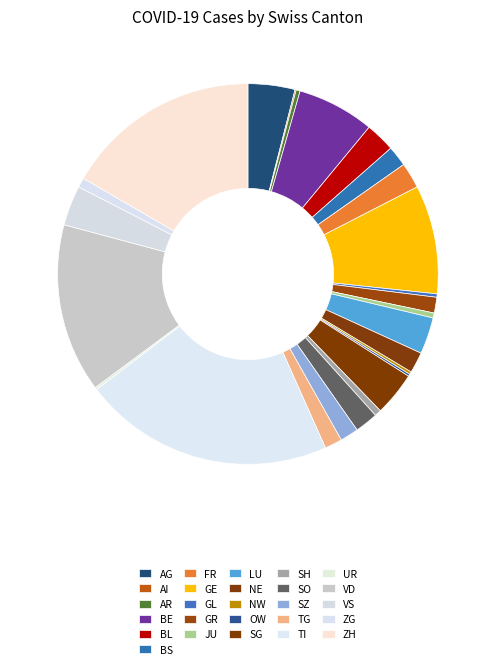

Is there a majority slice in this chart?

No